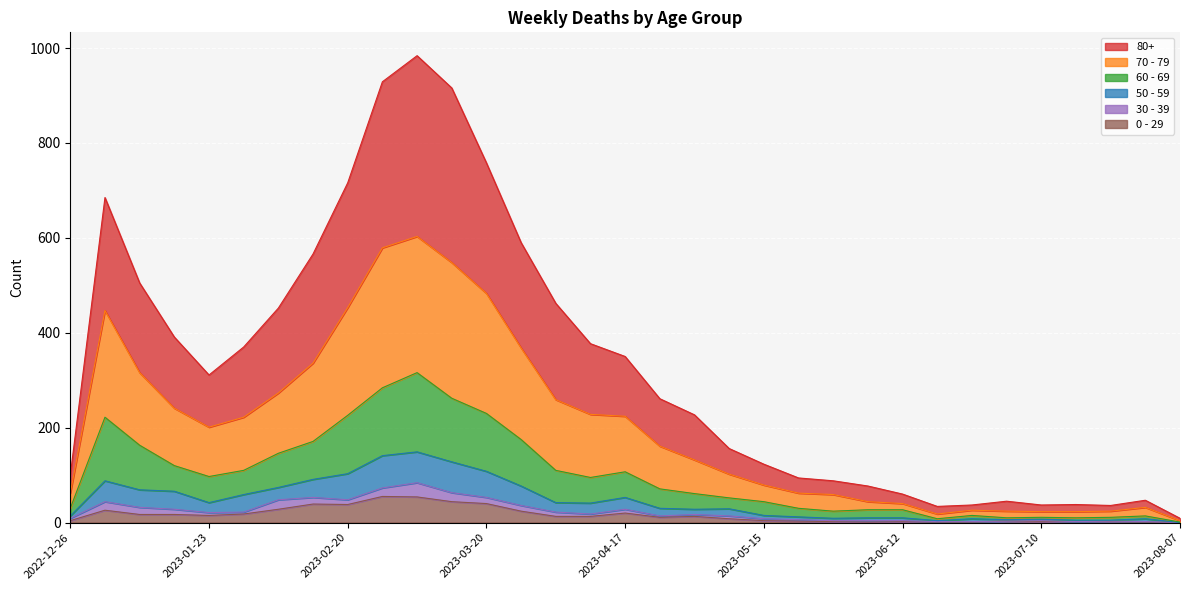

What is the label of the 10th point from the right?

2023-06-05